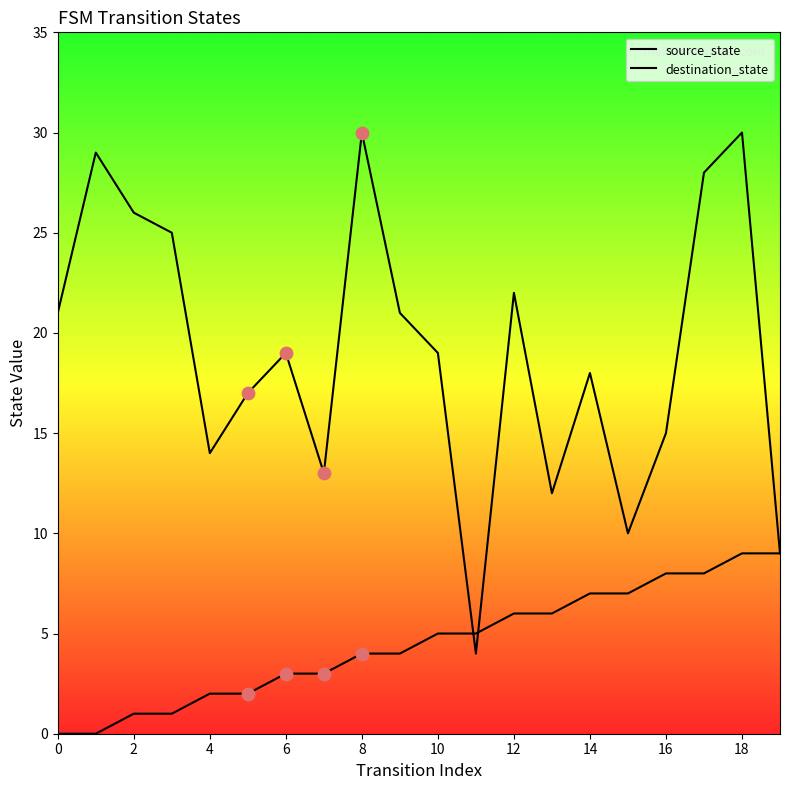

At how many categories does at least one series exceed 16?

13